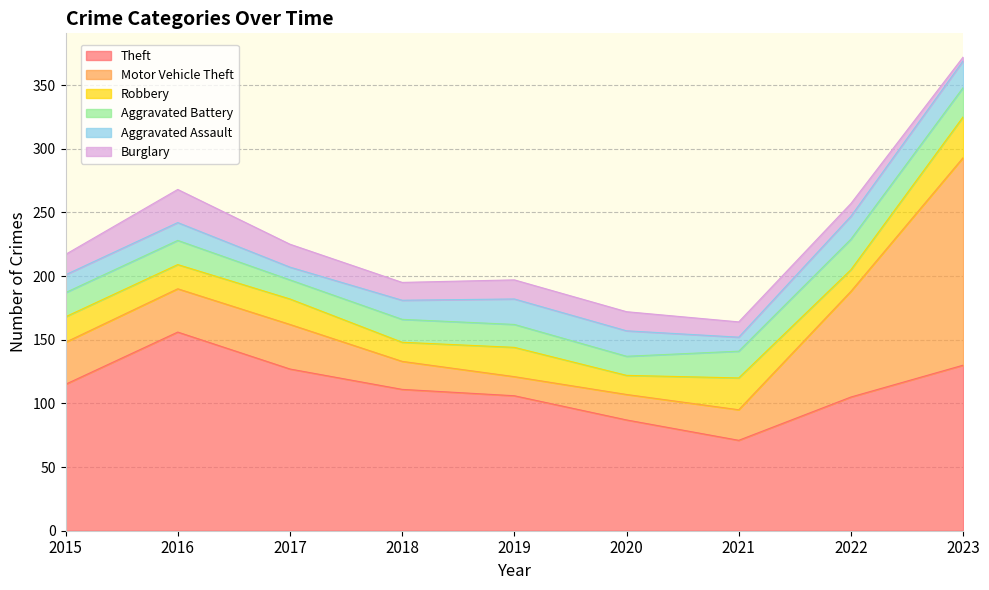

How many times do Burglary and Aggravated Battery cross each other?

2